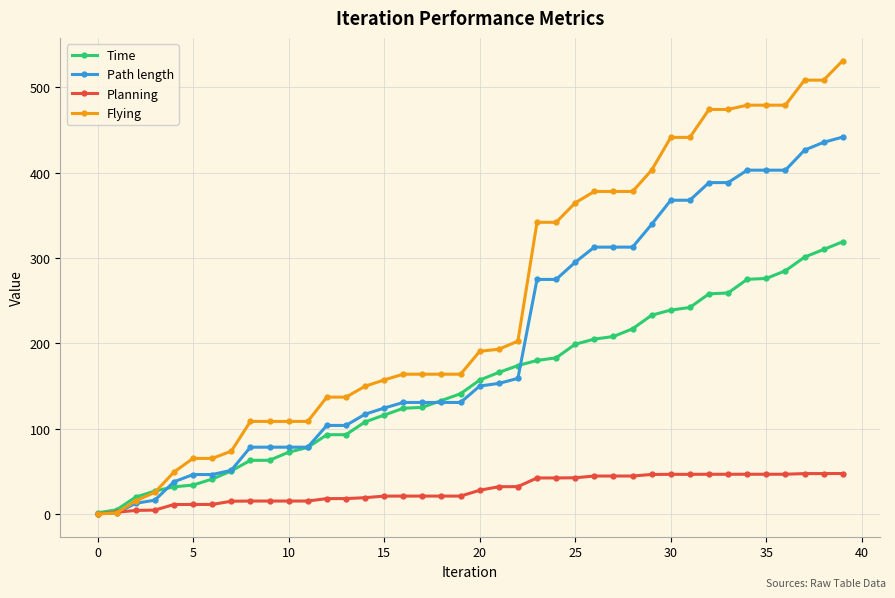

List the series in order of their overall mean, lowest first.

Planning, Time, Path length, Flying